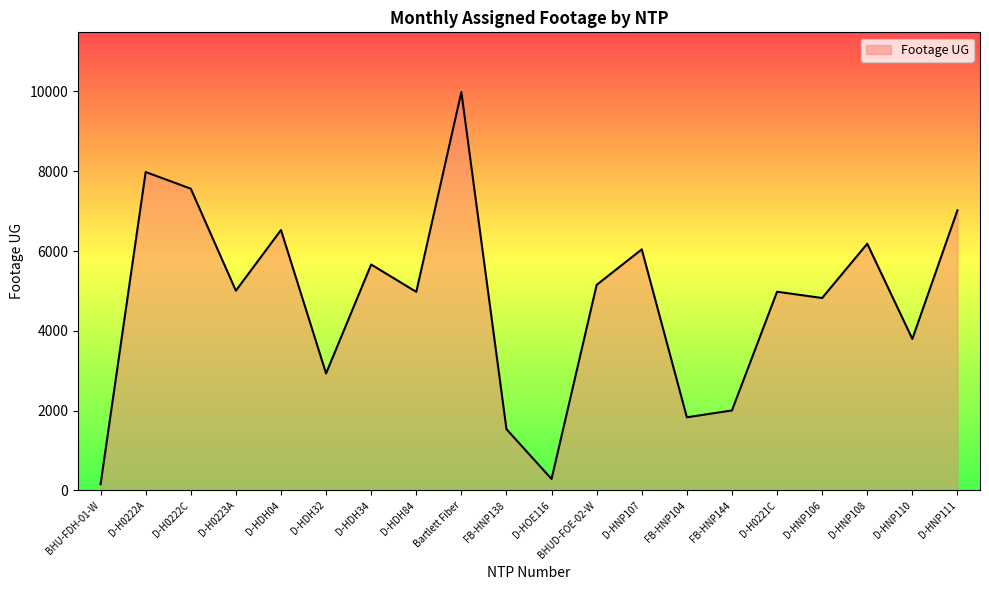

What position from the right is D-HNP110?

2